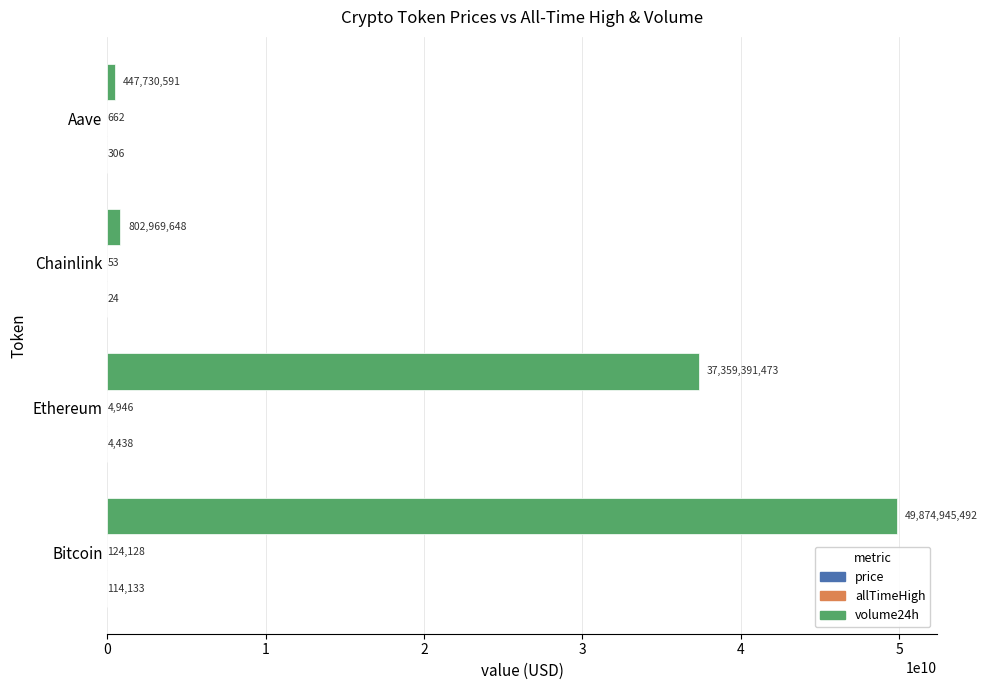

Which series changed the most between Bitcoin and Ethereum?

volume24h